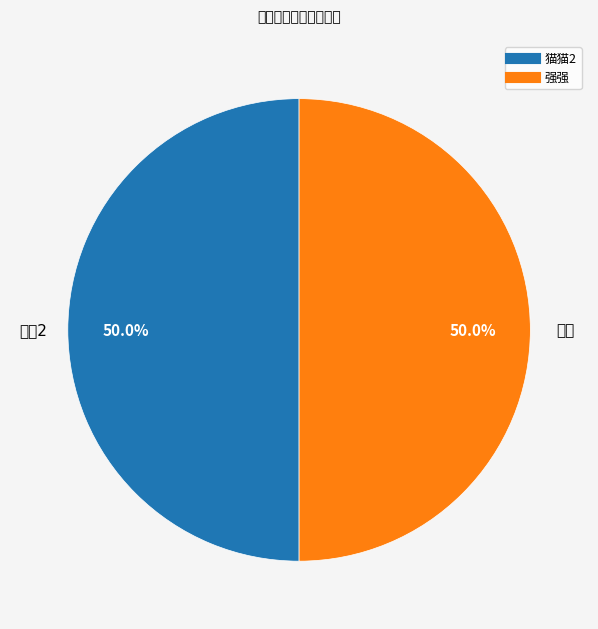

Is it true that 猫猫2 is 36% of the pie?

False